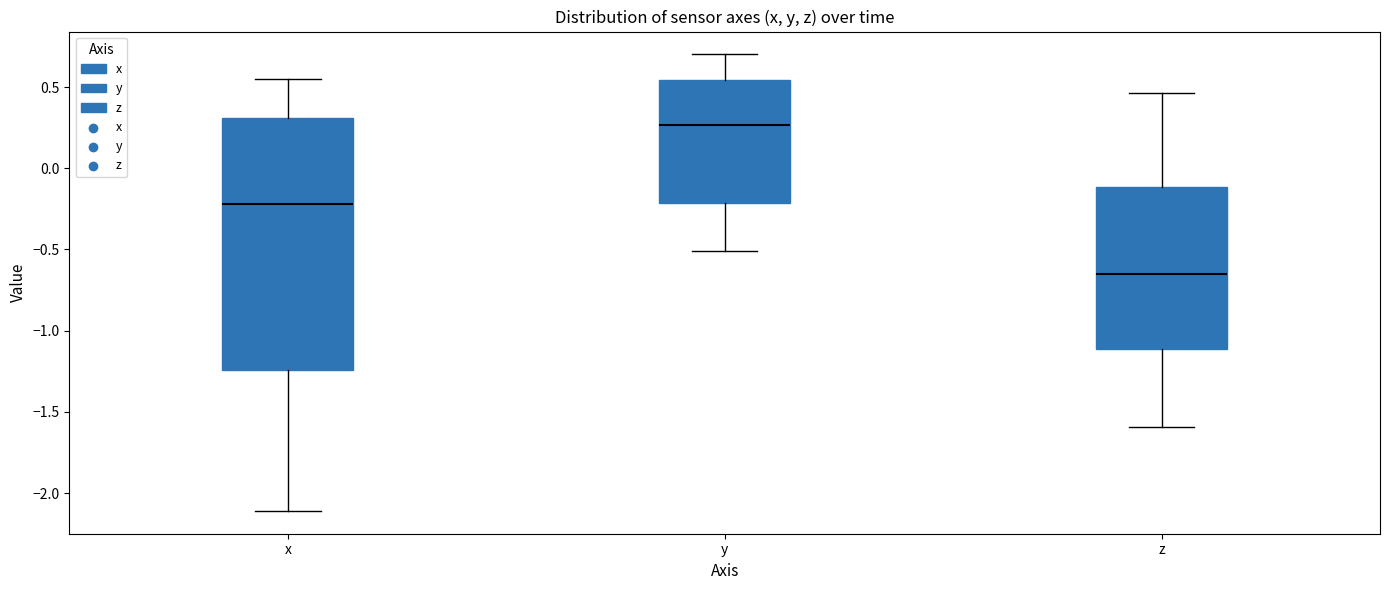

Which box is the tallest, from its lower edge to its upper edge?

x